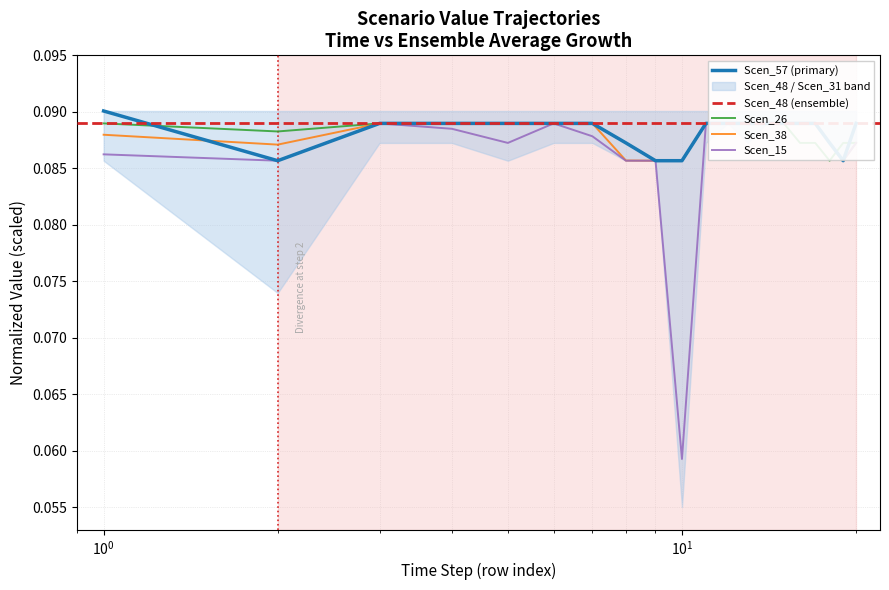

Rank the series at 1 from highest to lowest value.

Scen_57, Scen_26, Scen_38, Scen_15